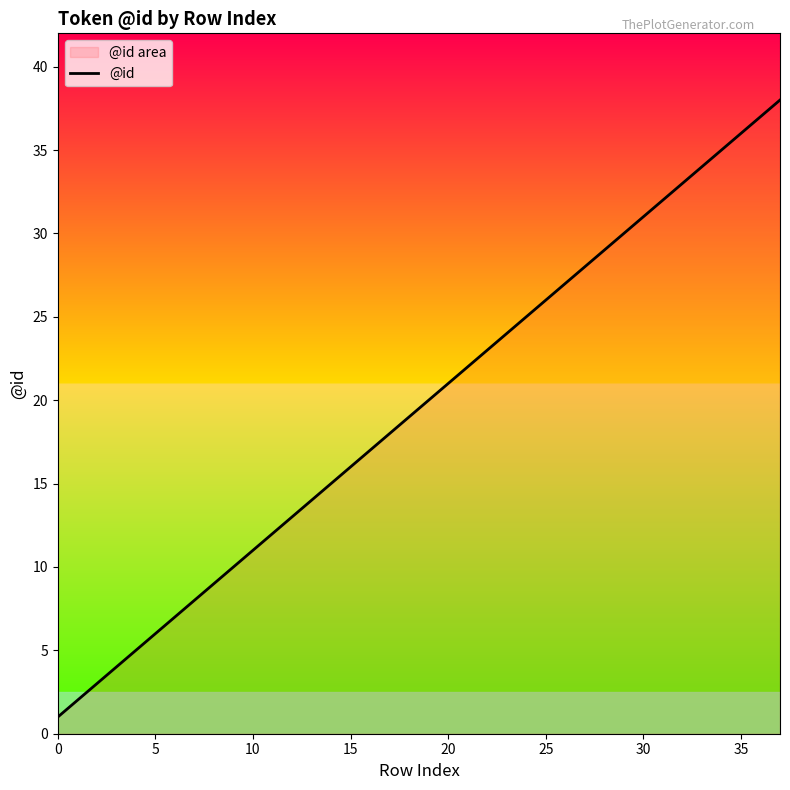

What is the label of the 13th point from the left?

12